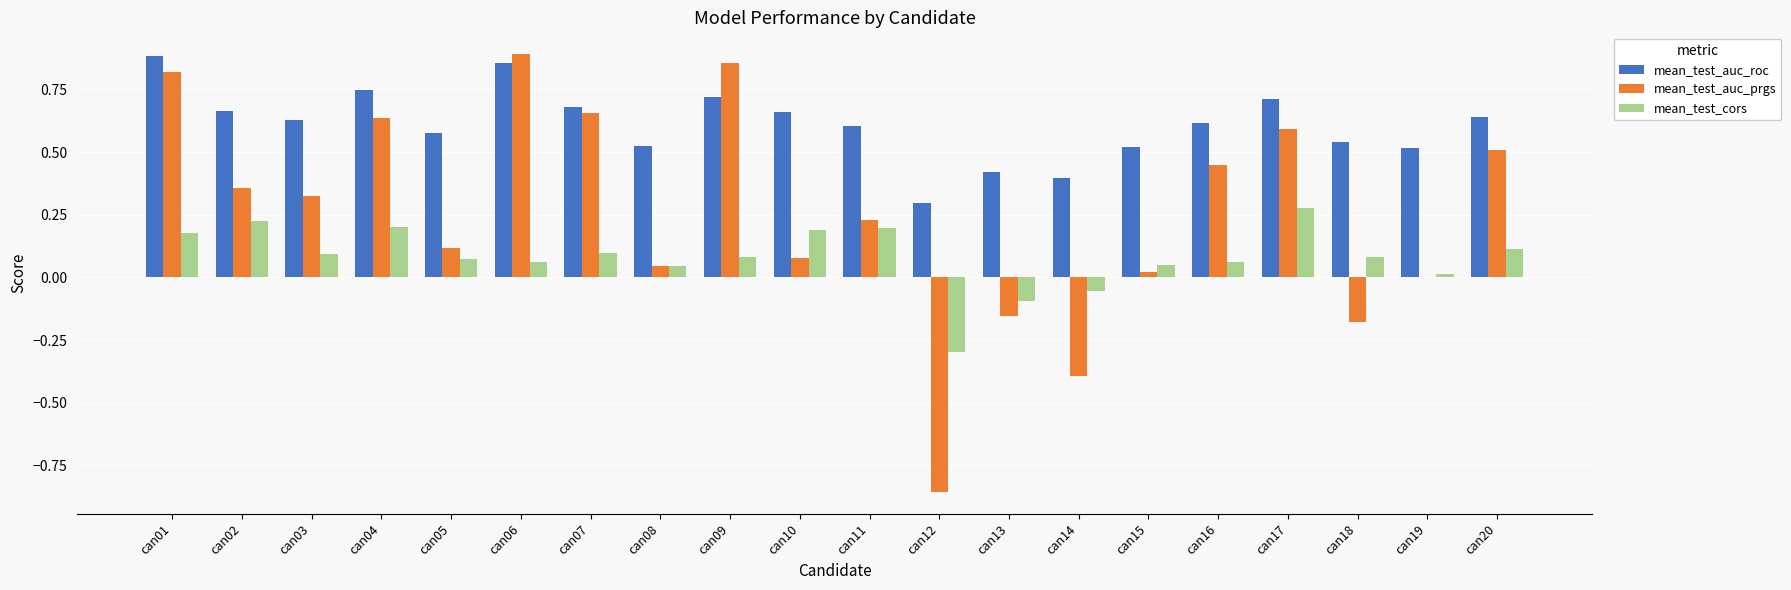

Which series has the largest total across all categories?

mean_test_auc_roc